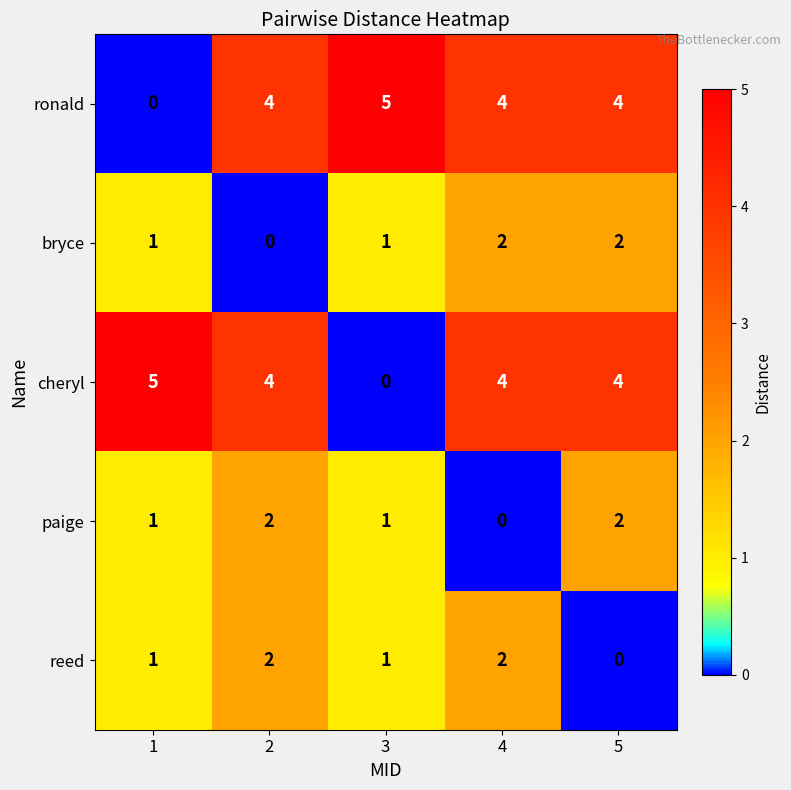

What is the sum of all cheryl values?

17